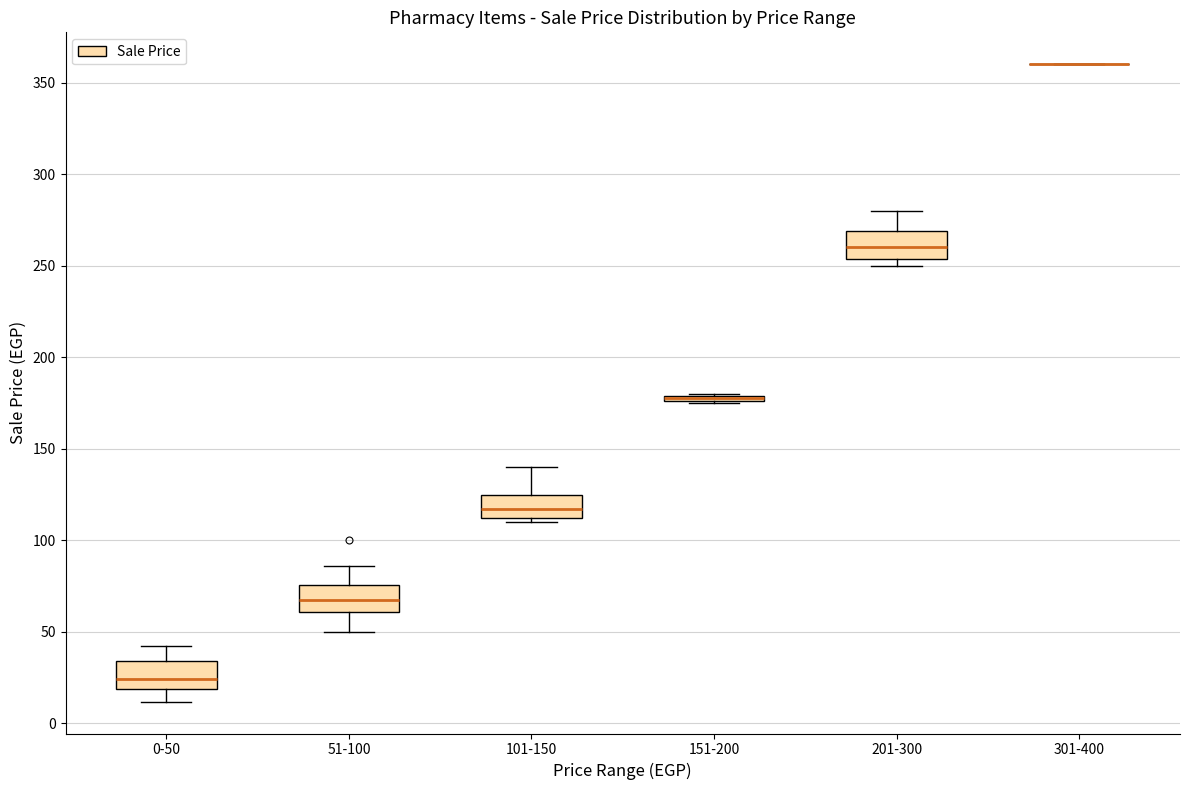

Where is the lower edge of the box for 151-200 on the y-axis? The values are not printed on the chart, so give them approximately, as read against the axis.

175